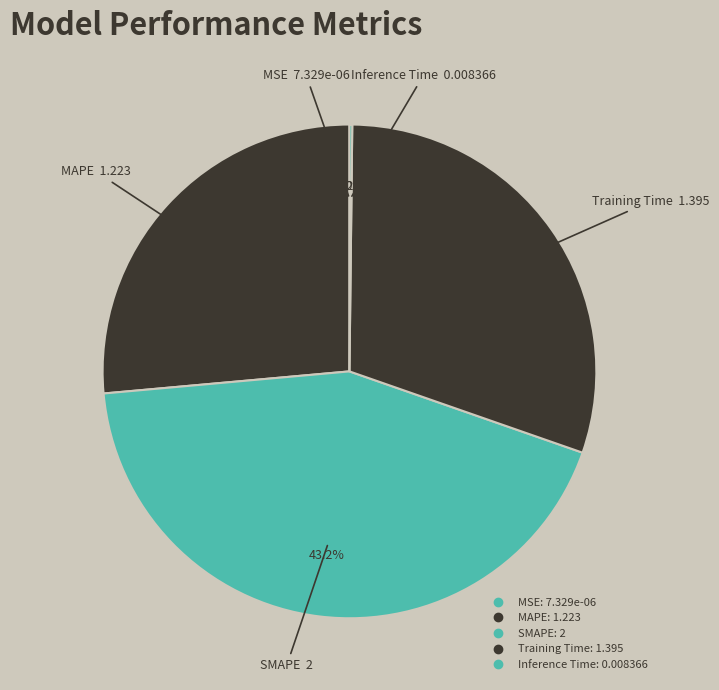

Which slice is the largest?

SMAPE